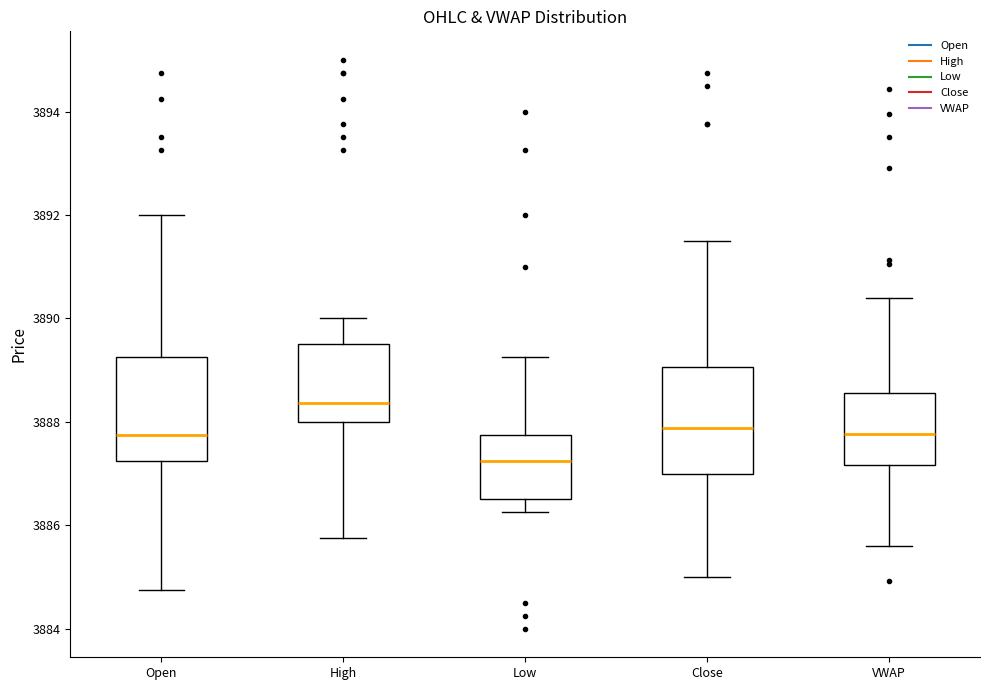

Reading left to right, read every box against the y-axis: the position of its median line, the range the box covers, and the ends of its whiskers. The values are not printed on the chart, so give them approximately, as read against the axis.

Open: median 3887.8, box 3887.2 to 3889.2, whiskers 3884.8 to 3892.0
High: median 3888.4, box 3888.0 to 3889.6, whiskers 3885.8 to 3890.0
Low: median 3887.2, box 3886.6 to 3887.8, whiskers 3886.2 to 3889.2
Close: median 3887.8, box 3887.0 to 3889.0, whiskers 3885.0 to 3891.6
VWAP: median 3887.8, box 3887.2 to 3888.6, whiskers 3885.6 to 3890.4